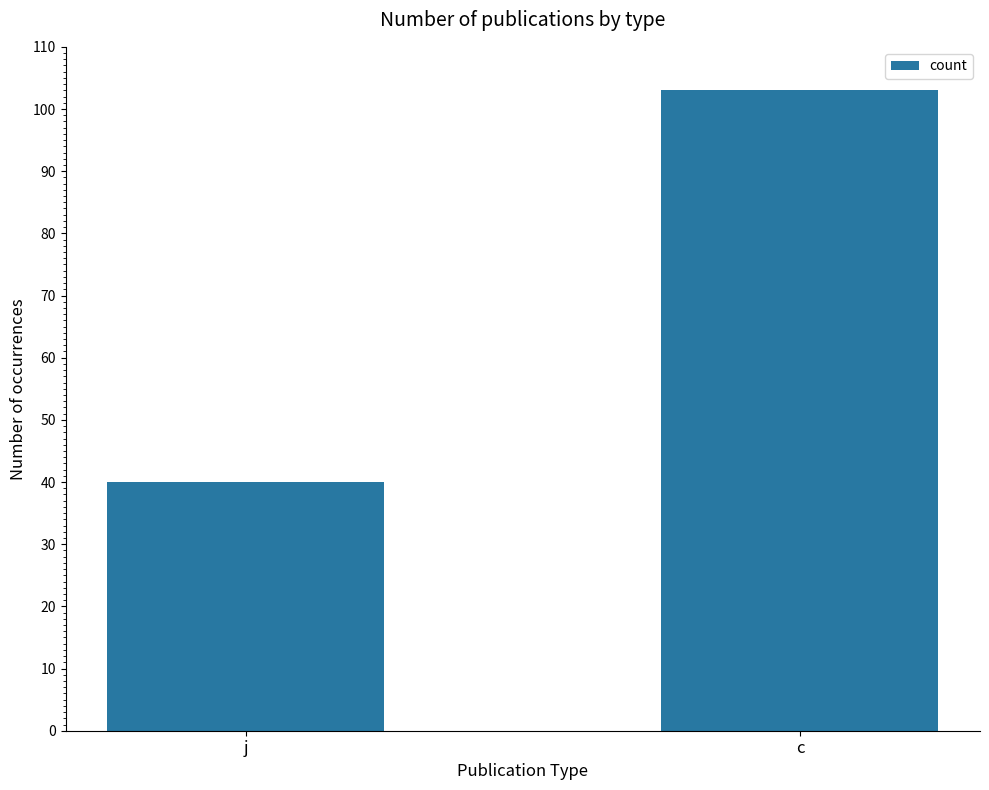

Which label corresponds to the smallest value in the chart?

j